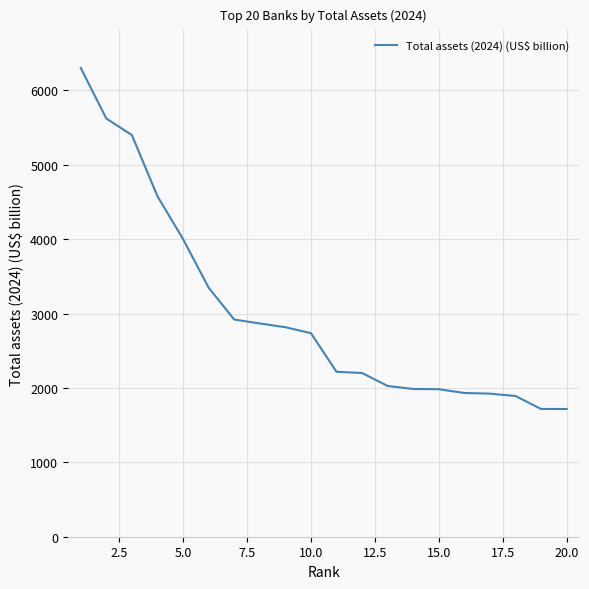

What is the difference between the maximum and minimum values?

4586.2